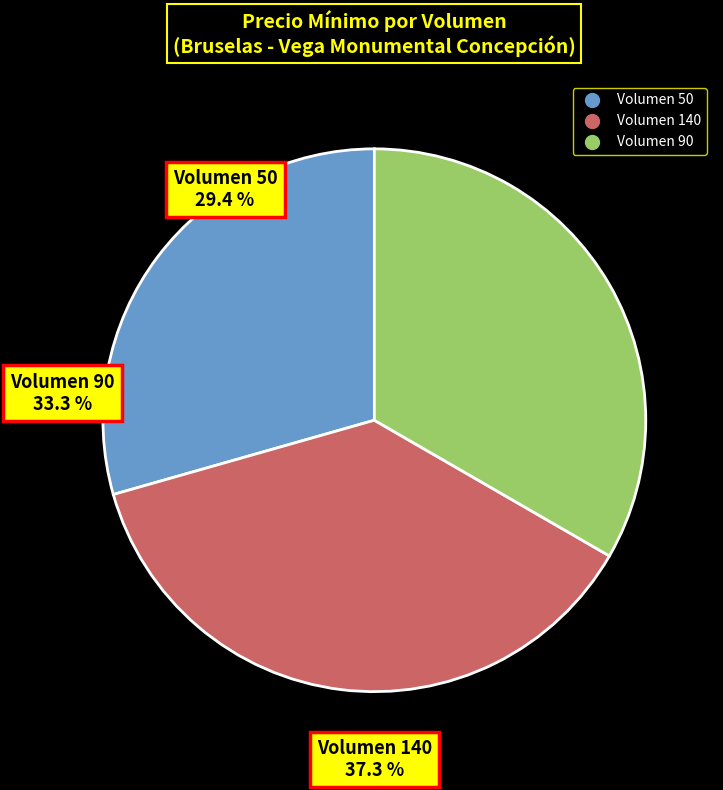

How much of the chart is everything except 90?

66.7%